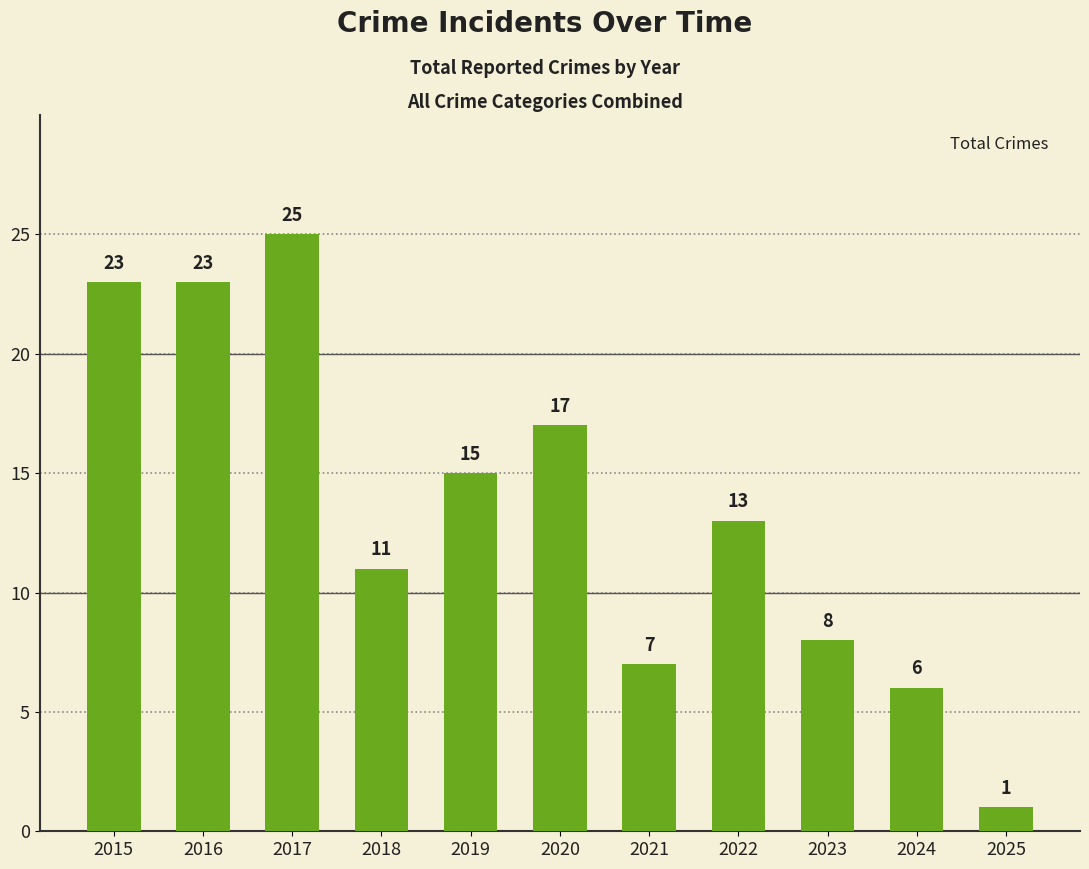

What is the approximate value at 2018, to the nearest 10?

10